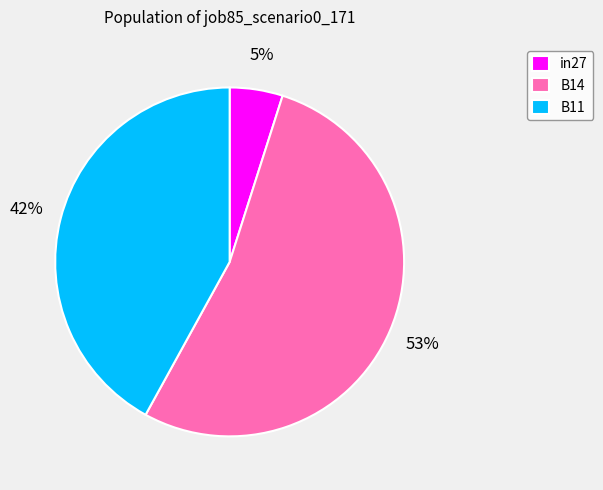

Which category has the smallest portion of the pie?

in27